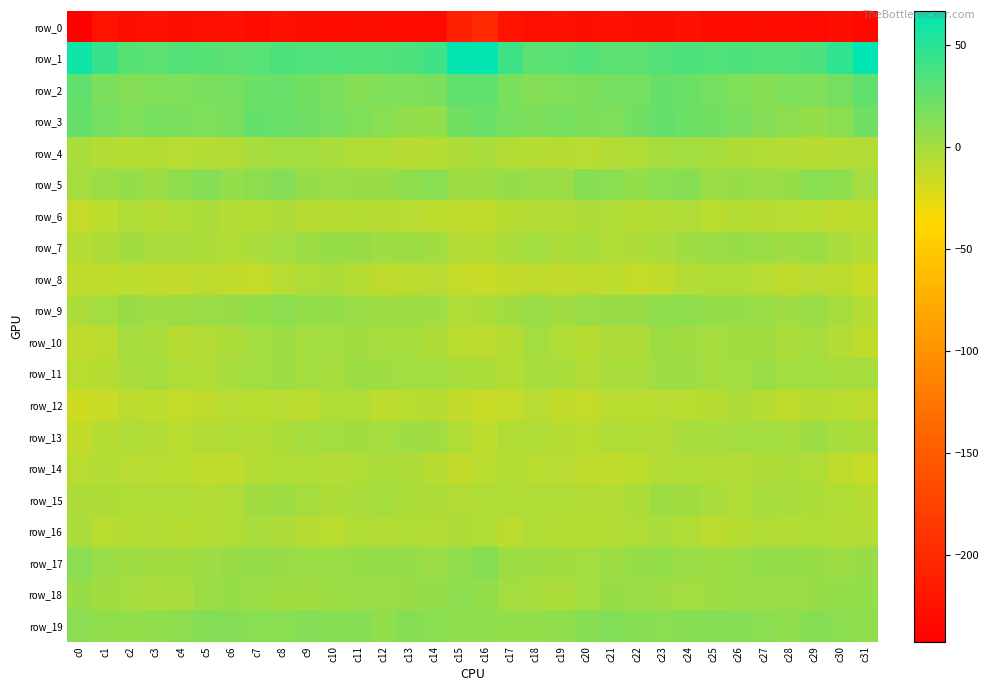

Which series has the largest range (max minus min)?

row_0